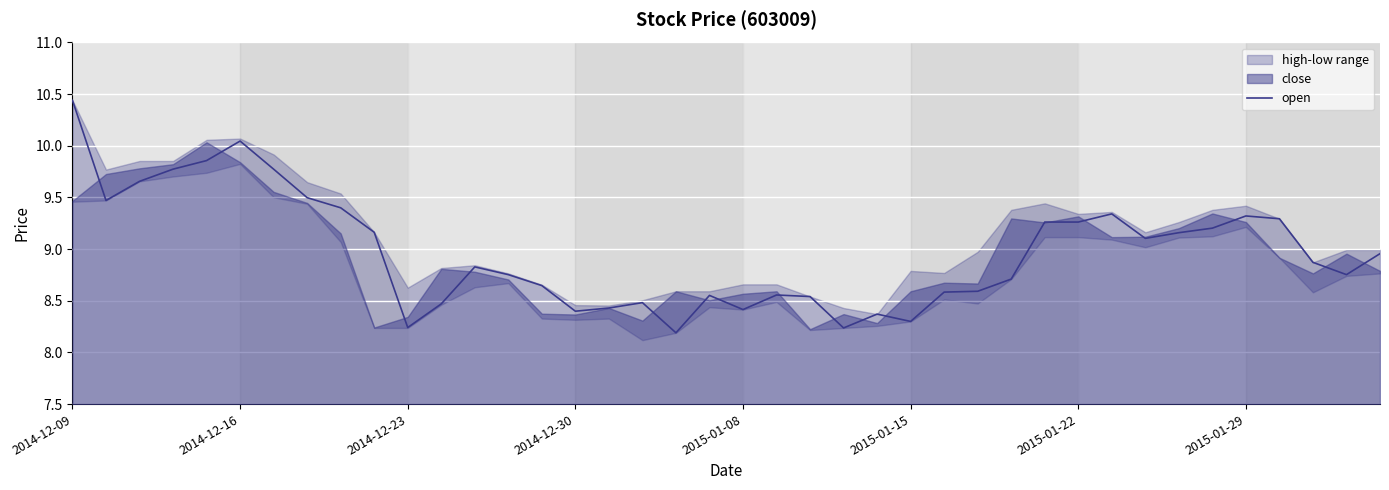

What is the label of the 1st point from the left?

2014-12-09